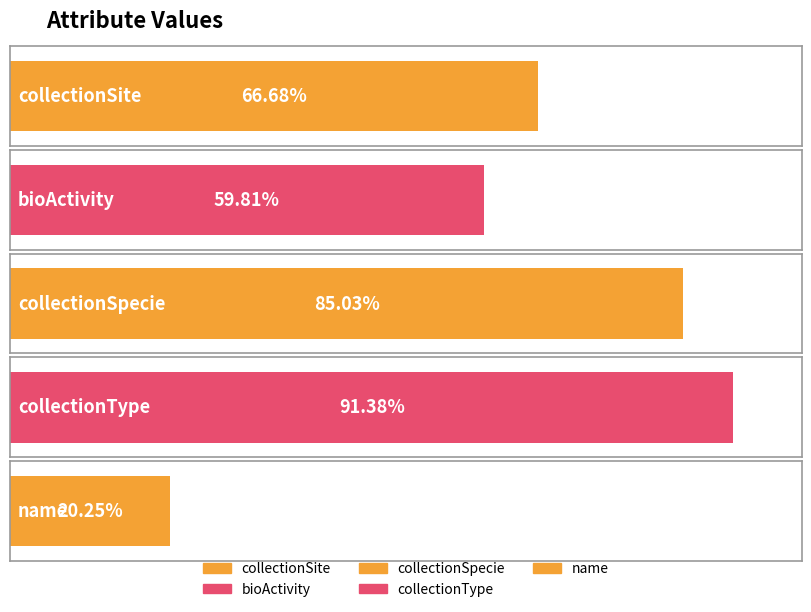

What is the label of the 1st bar from the right?

name